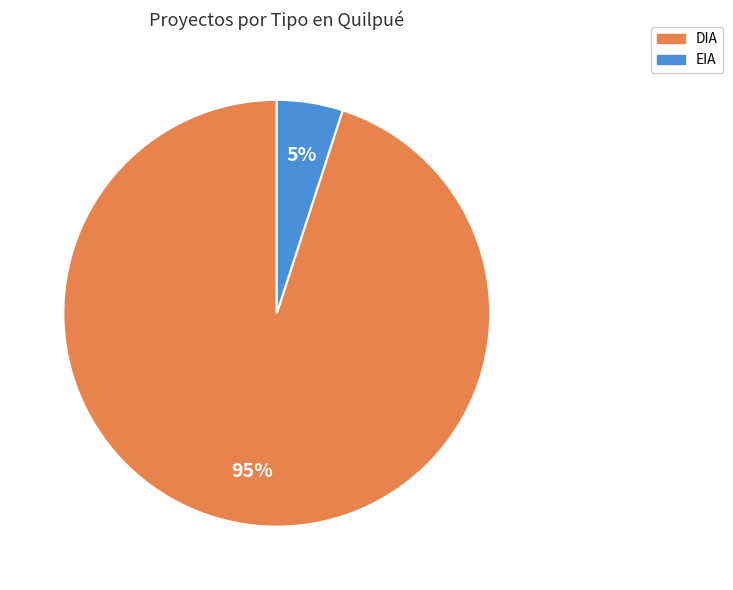

Which slice is the smallest?

EIA